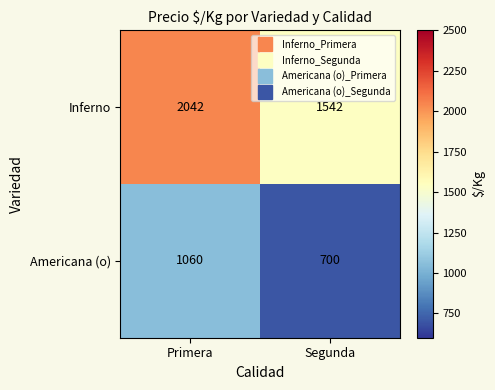

Which series has the widest spread of values?

Inferno